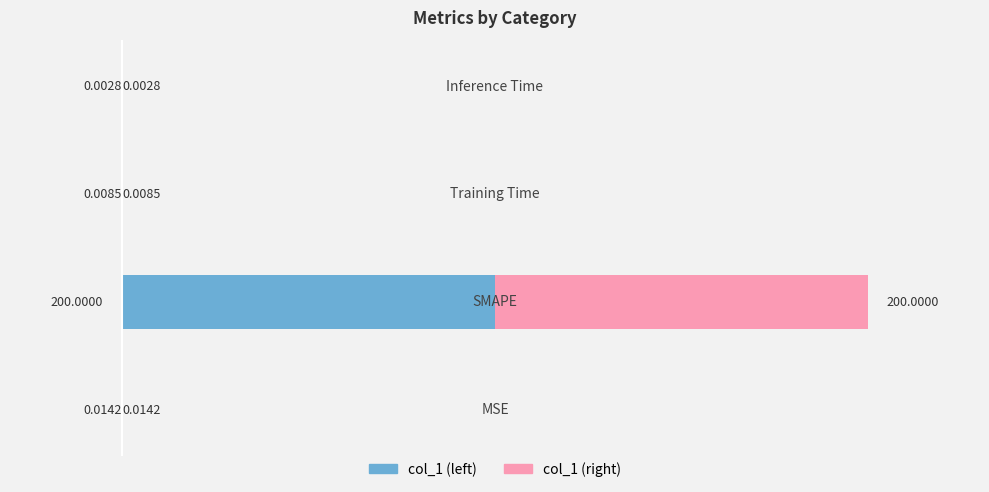

What is the sum of all col_1 (left) values?

200.0